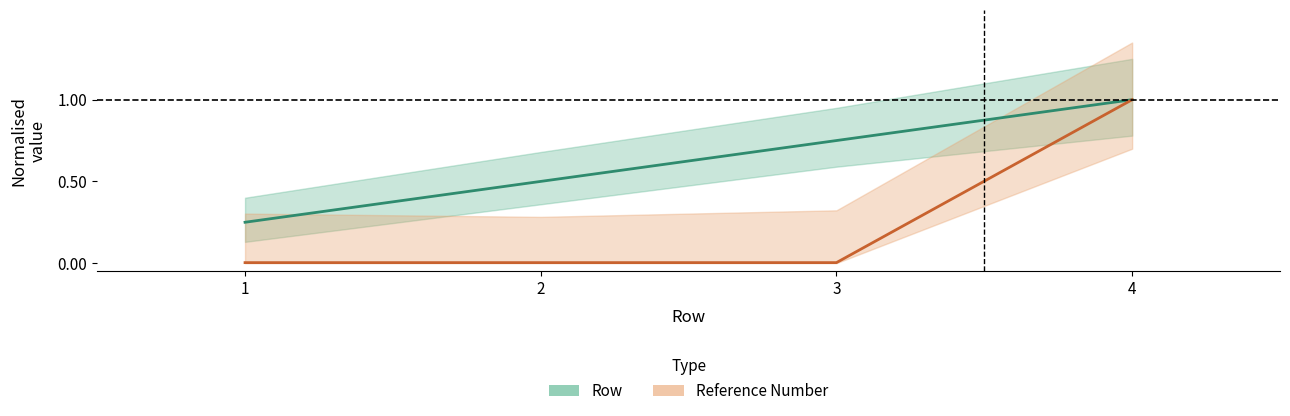

At which label is Row closest to 0?

1